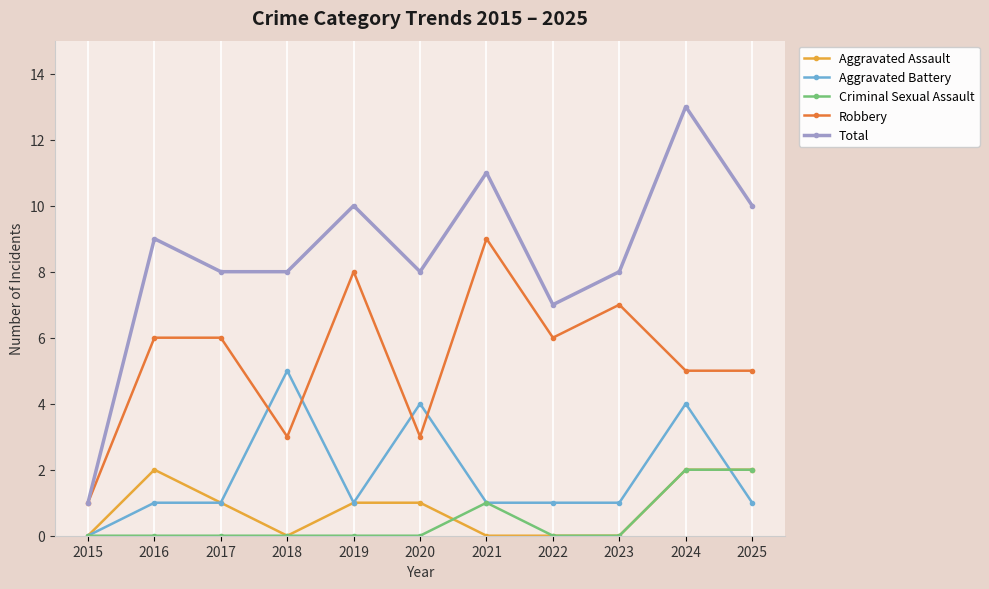

Reading right to left, transcribe all the data shown in this chart.

Aggravated Assault: 2025=2	2024=2	2023=0	2022=0	2021=0	2020=1	2019=1	2018=0	2017=1	2016=2	2015=0
Aggravated Battery: 2025=1	2024=4	2023=1	2022=1	2021=1	2020=4	2019=1	2018=5	2017=1	2016=1	2015=0
Criminal Sexual Assault: 2025=2	2024=2	2023=0	2022=0	2021=1	2020=0	2019=0	2018=0	2017=0	2016=0	2015=0
Robbery: 2025=5	2024=5	2023=7	2022=6	2021=9	2020=3	2019=8	2018=3	2017=6	2016=6	2015=1
Total: 2025=10	2024=13	2023=8	2022=7	2021=11	2020=8	2019=10	2018=8	2017=8	2016=9	2015=1